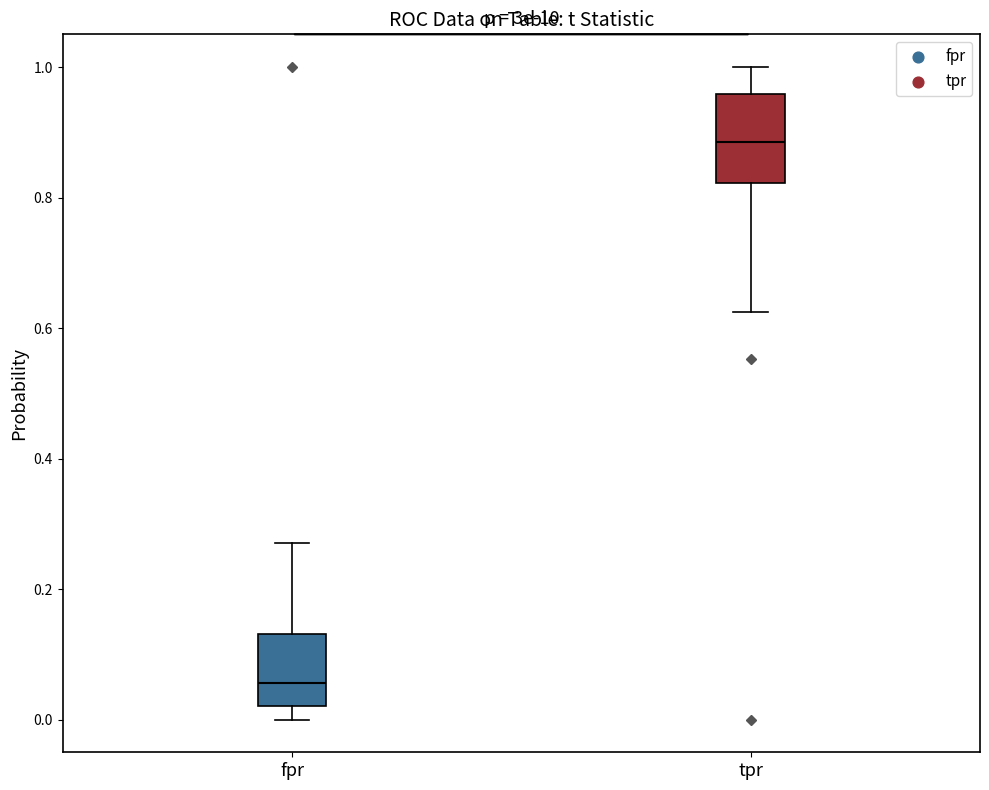

Reading left to right, transcribe this box plot: for each box, give where its median line is, the range the box spans, and where its two whiskers end, as read against the y-axis. The values are not printed on the chart, so give them approximately, as read against the axis.

fpr: median 0.06, box 0.02 to 0.14, whiskers 0.00 to 0.28
tpr: median 0.88, box 0.82 to 0.96, whiskers 0.62 to 1.00